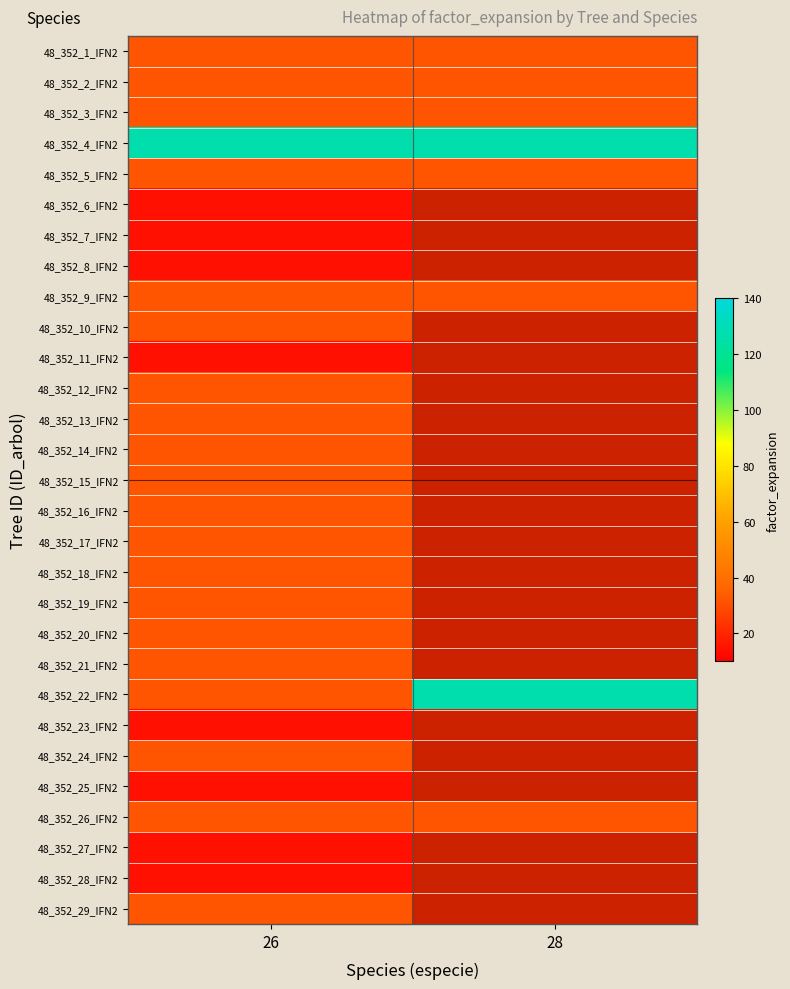

What is the greatest value displayed?

127.3